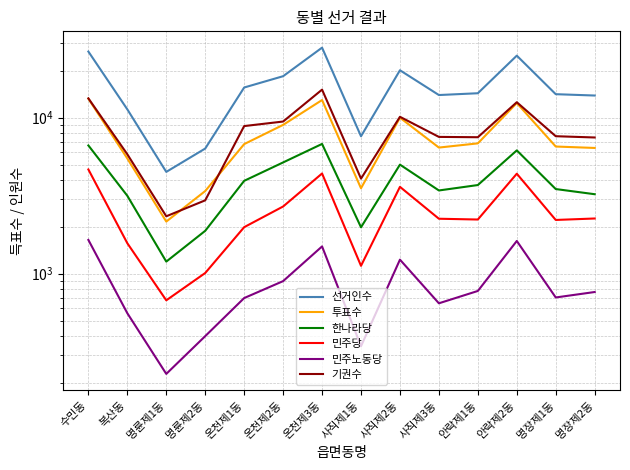

Which has a higher value, 온천제1동 or 온천제2동?

온천제2동